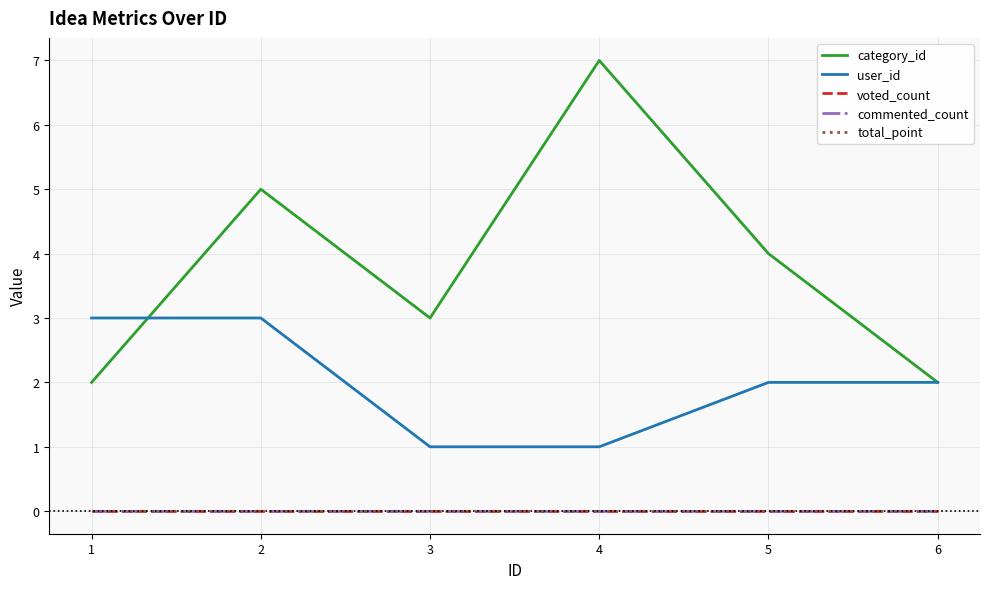

Is this an area chart (filled region under the line)?

No